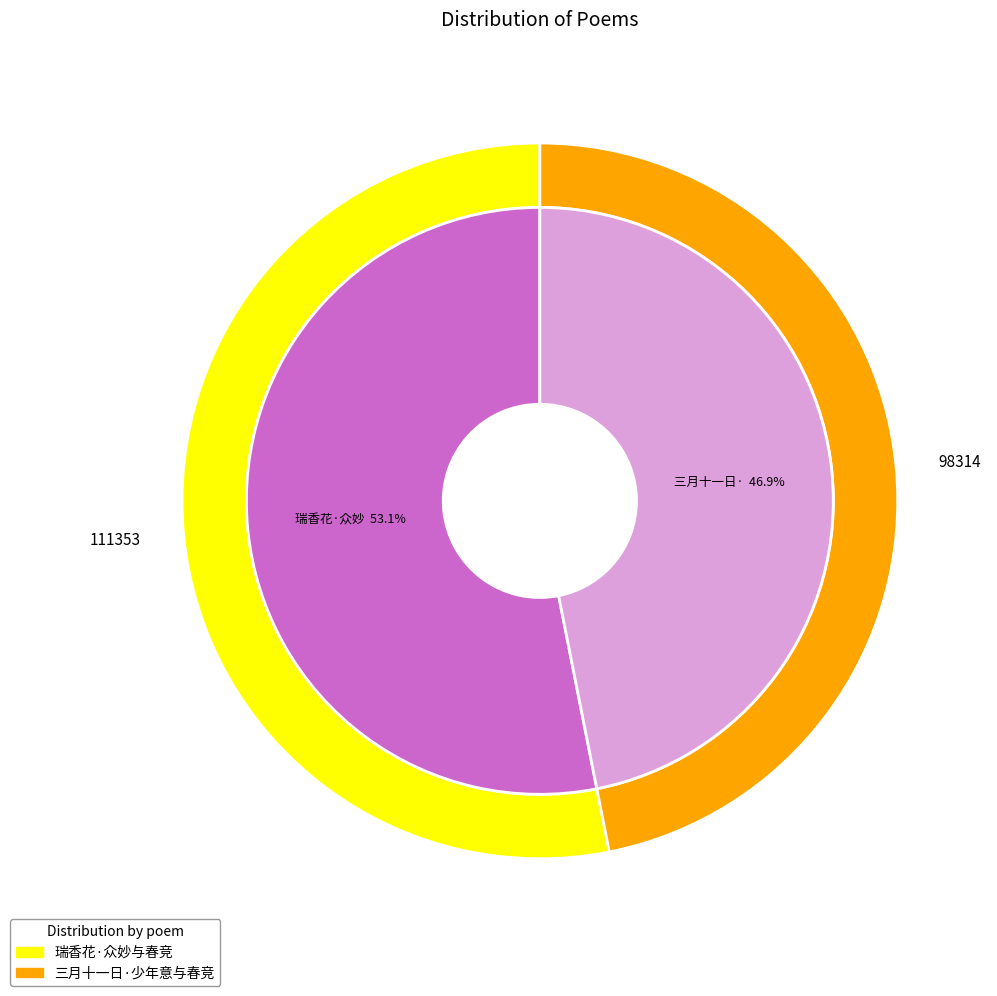

Which category has the biggest portion of the pie?

瑞香花·众妙与春竞